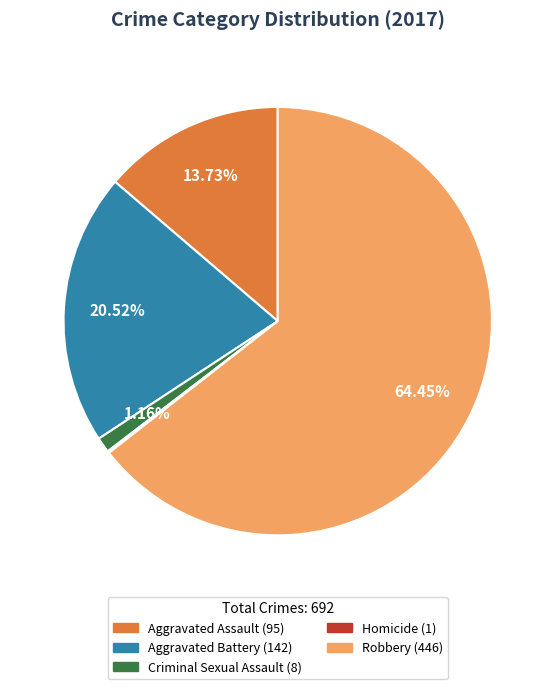

What is the largest slice in the pie chart?

Robbery